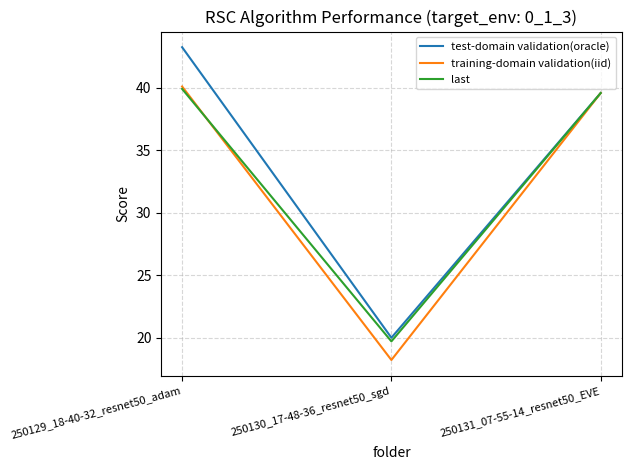

What is the maximum value shown in the chart?

43.2